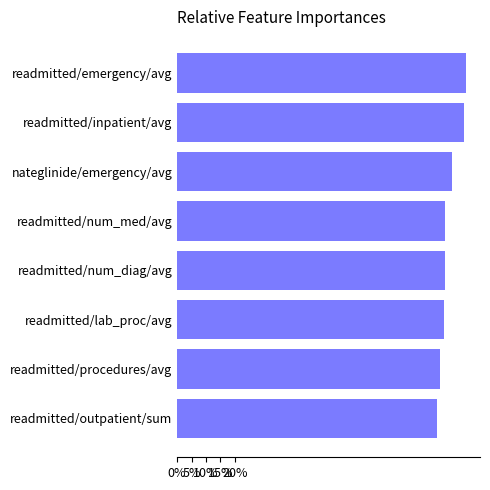

Are the bars horizontal?

Yes